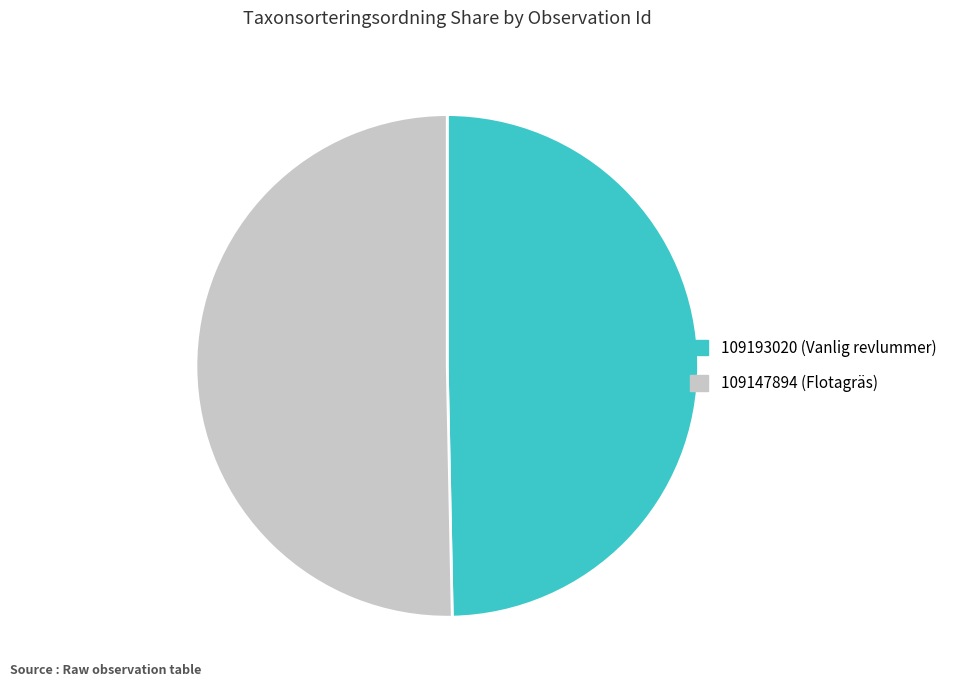

Which has a higher value, 109147894 or 109193020?

109147894